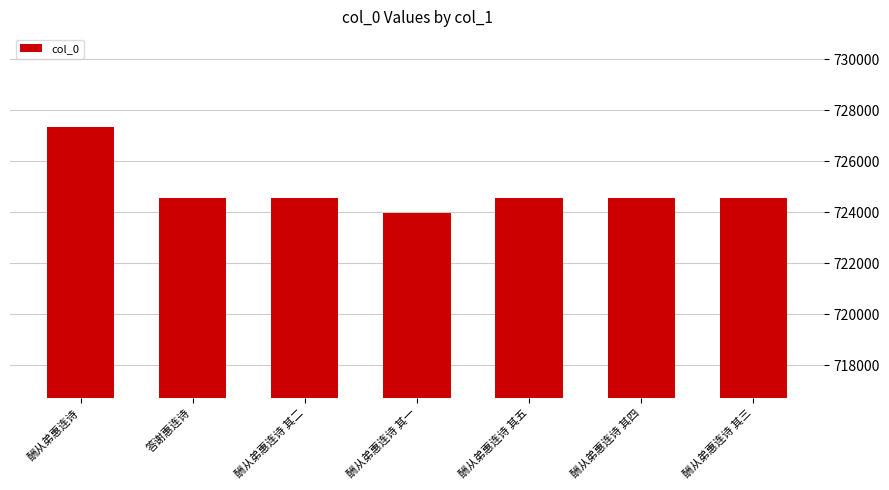

At which category does the chart reach its minimum across all series?

酬从弟惠连诗 其一